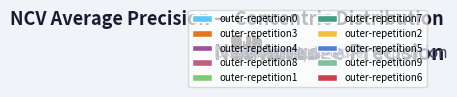

Is outer-repetition6 the majority of the pie?

No